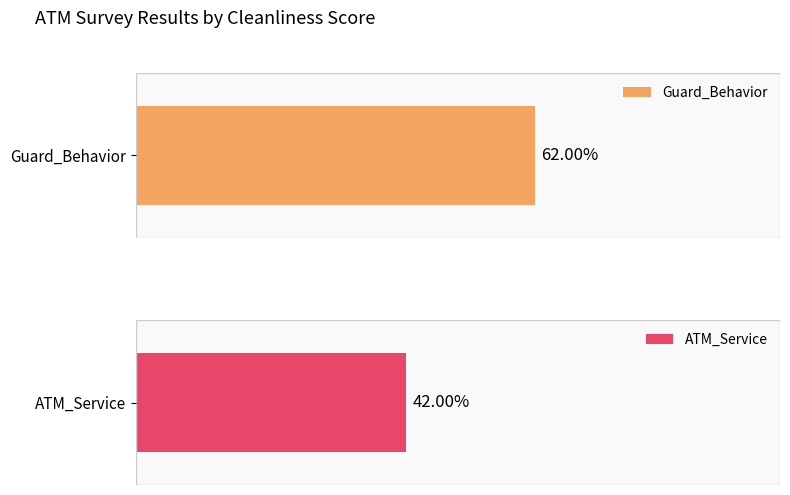

Which series has the widest spread of values?

Guard_Behavior